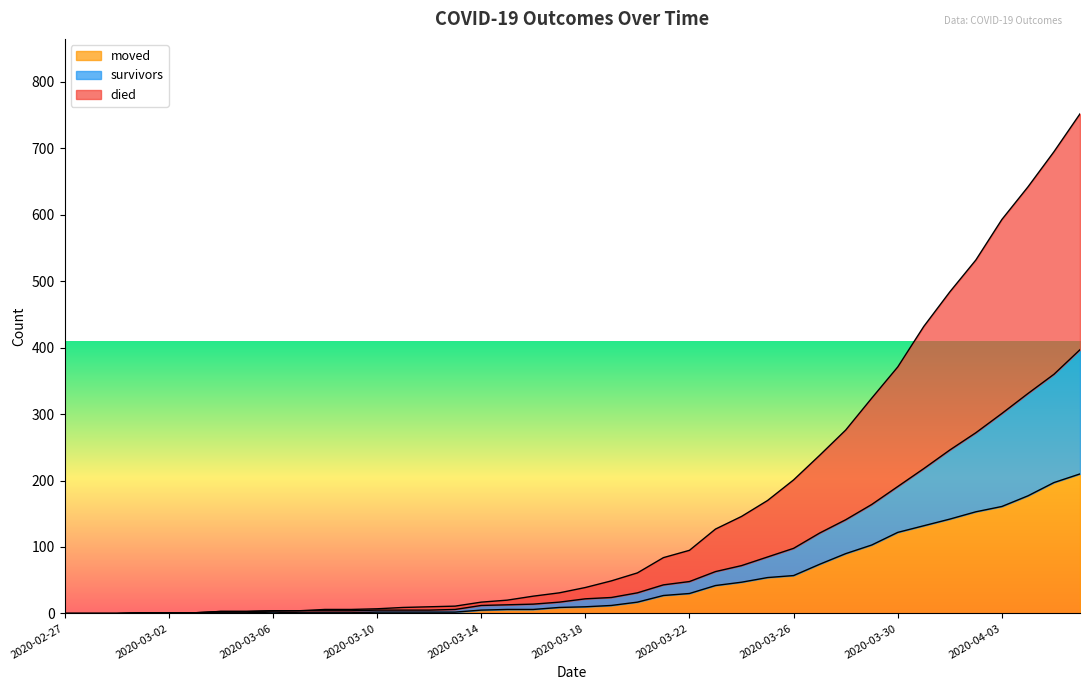

Rank the series by their average value, from lowest to highest.

moved, survivors, died